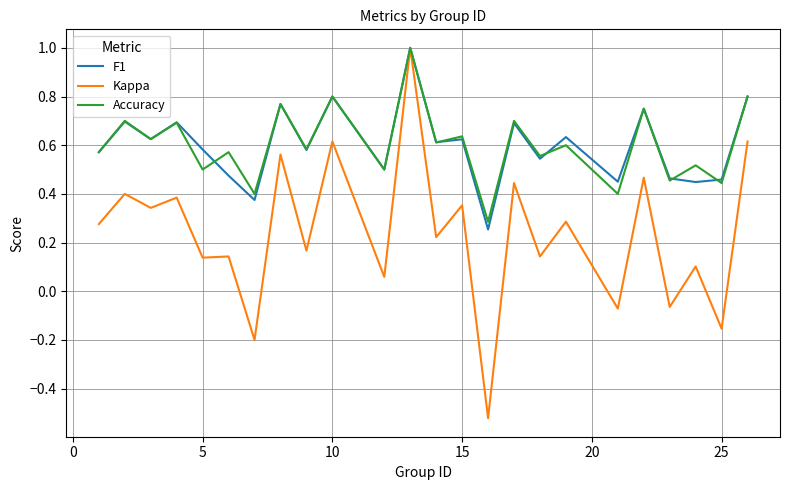

What is the greatest value displayed?

1.0